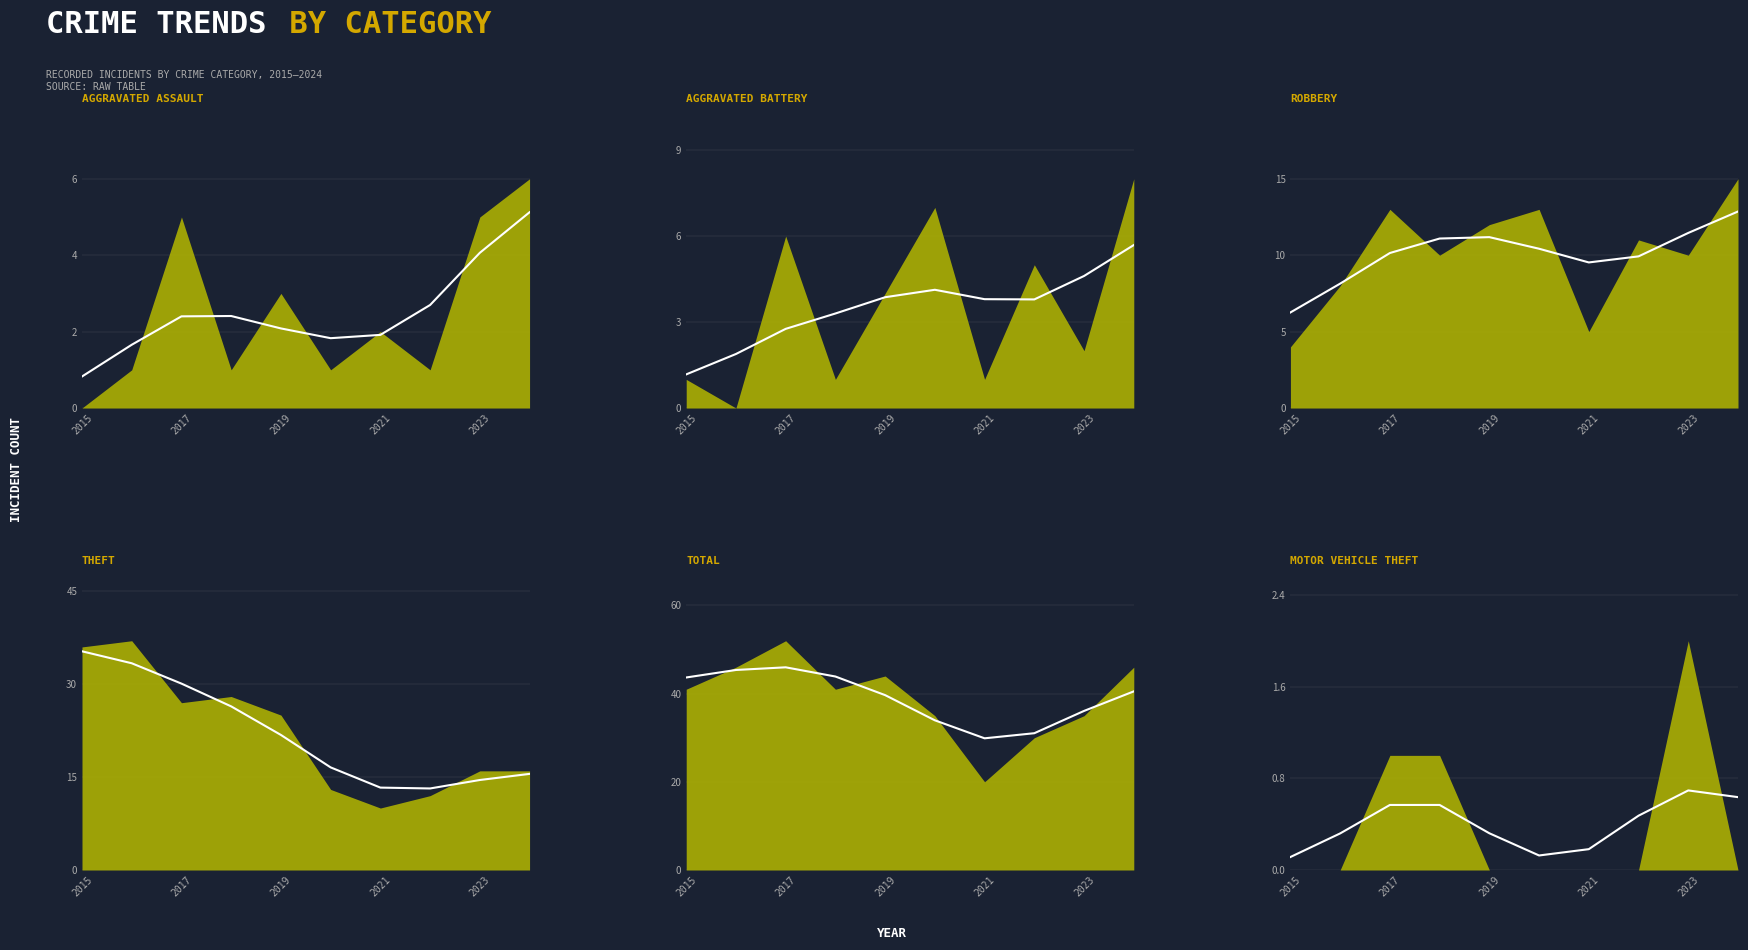

At 2021, list the series in order from largest to smallest.

Total, Theft, Robbery, Aggravated Assault, Aggravated Battery, Motor Vehicle Theft